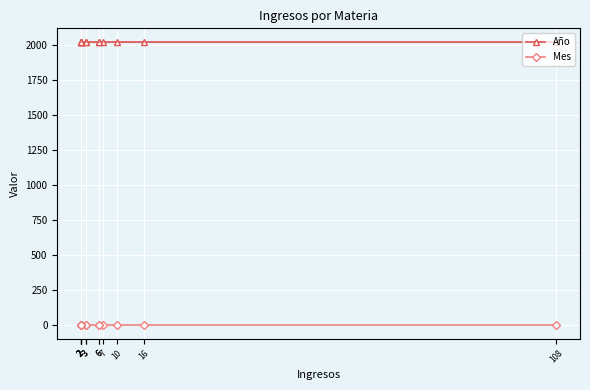

What is the spread (max minus min) of values at 7?

2020